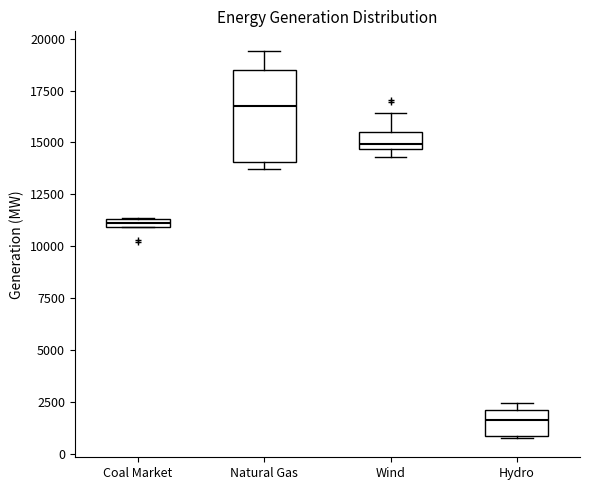

Where is the lower edge of the box for Natural Gas on the y-axis? The values are not printed on the chart, so give them approximately, as read against the axis.

14000